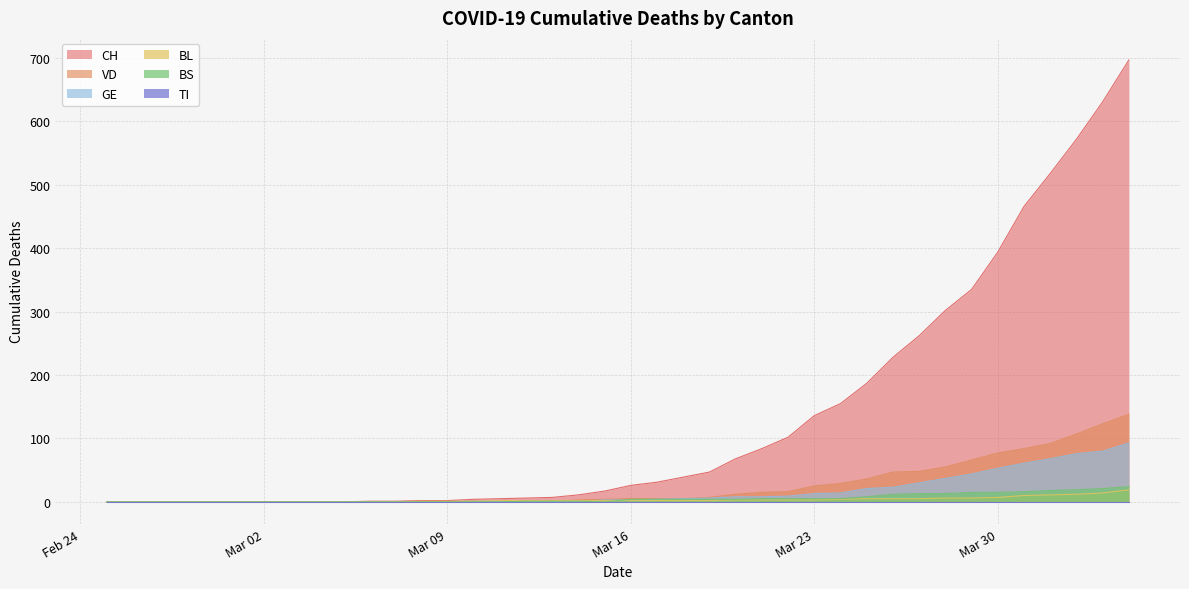

Which series has the largest range (max minus min)?

CH